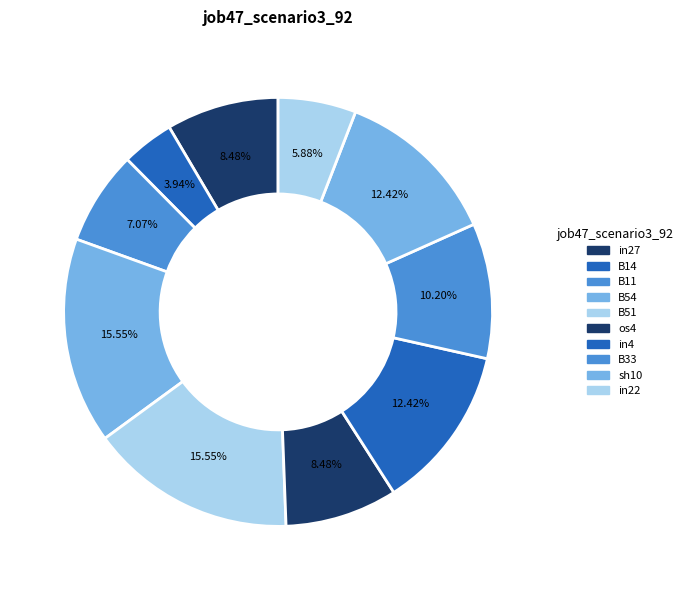

Does in27 represent more than half of the total?

No